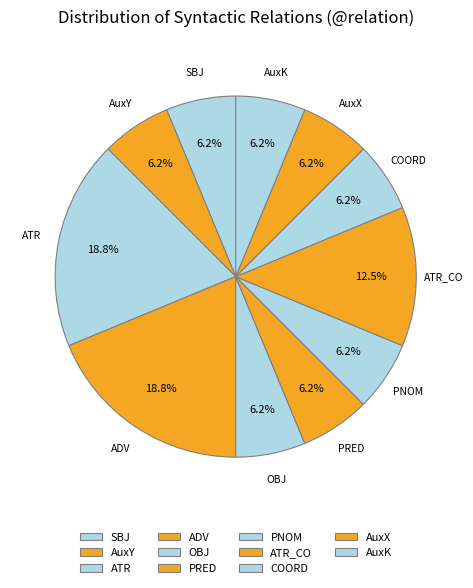

How many segments does this pie chart have?

11